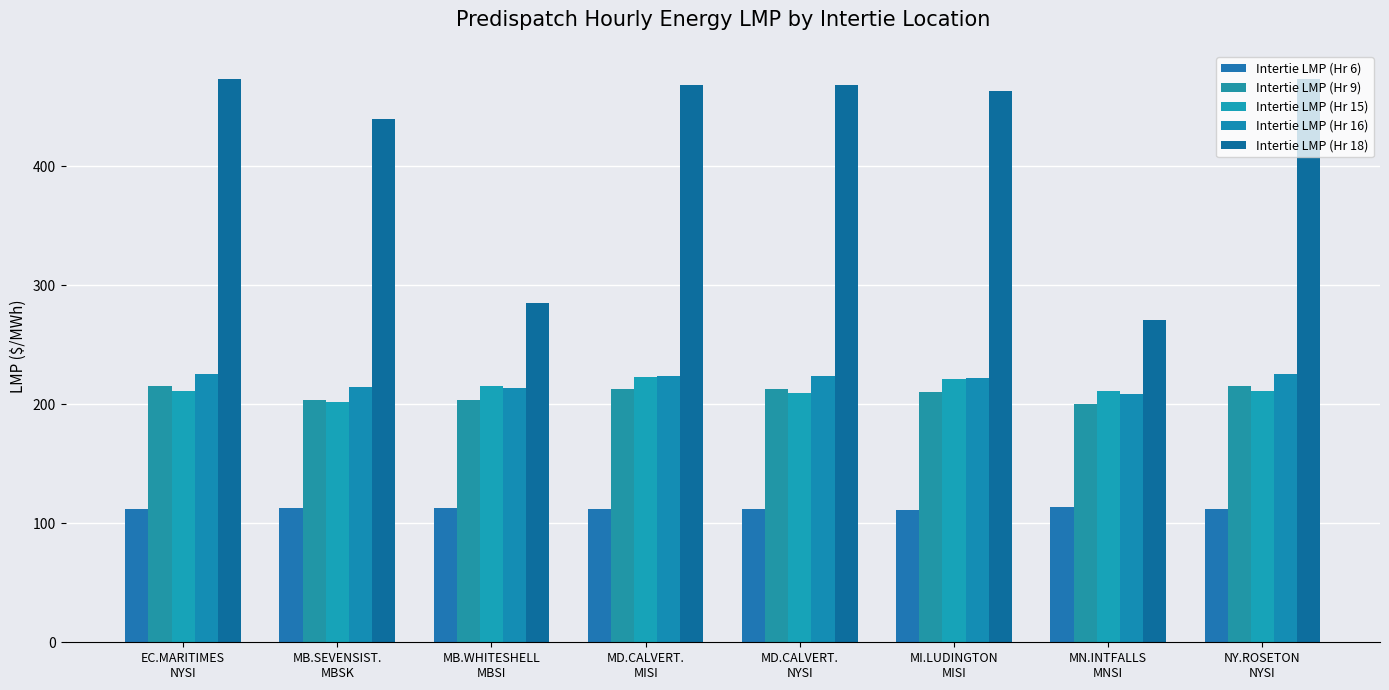

Between MB.SEVENSIST.
MBSK and MN.INTFALLS
MNSI, which is larger?

MN.INTFALLS
MNSI